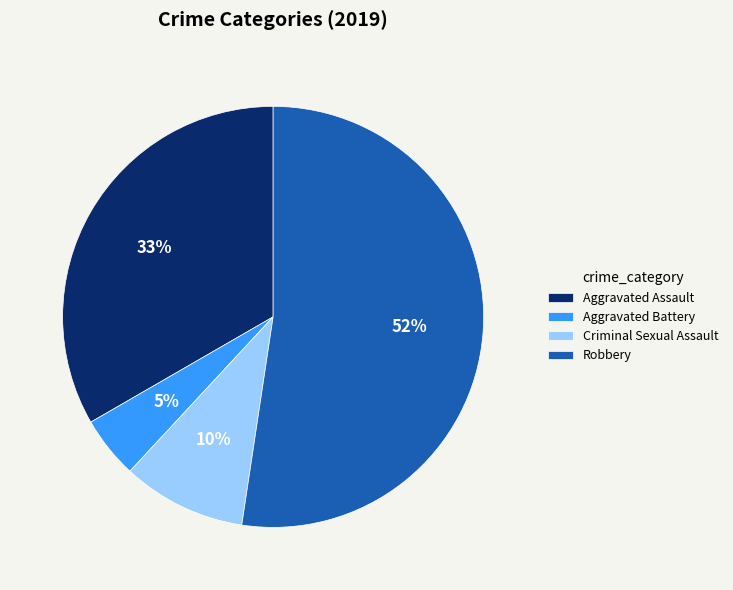

What is the smallest slice in the pie chart?

Aggravated Battery